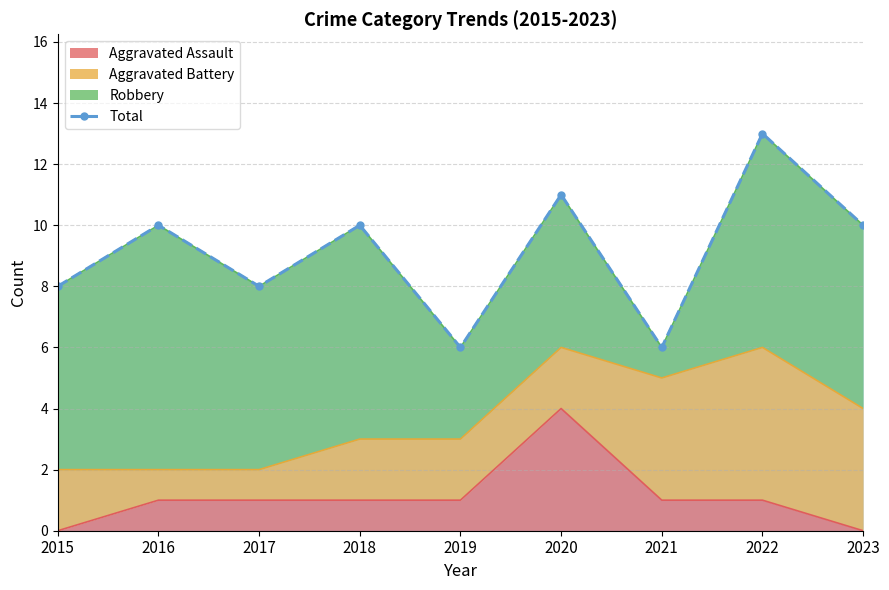

Where is the data nearest to the value 9?

2015